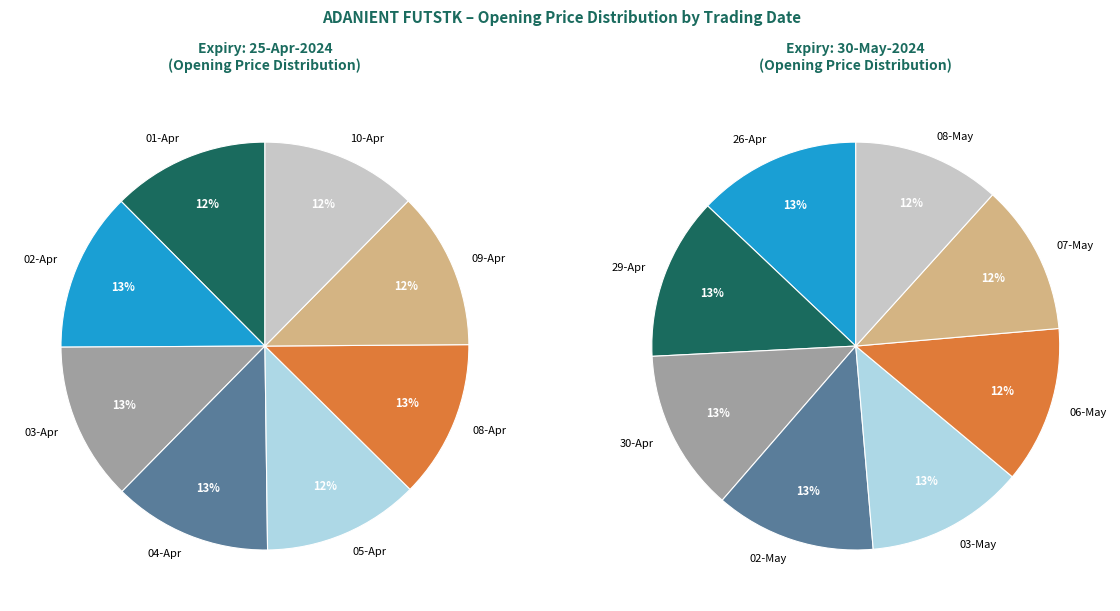

What percentage is the 30-May-2024 slice, to the nearest percent?

49%